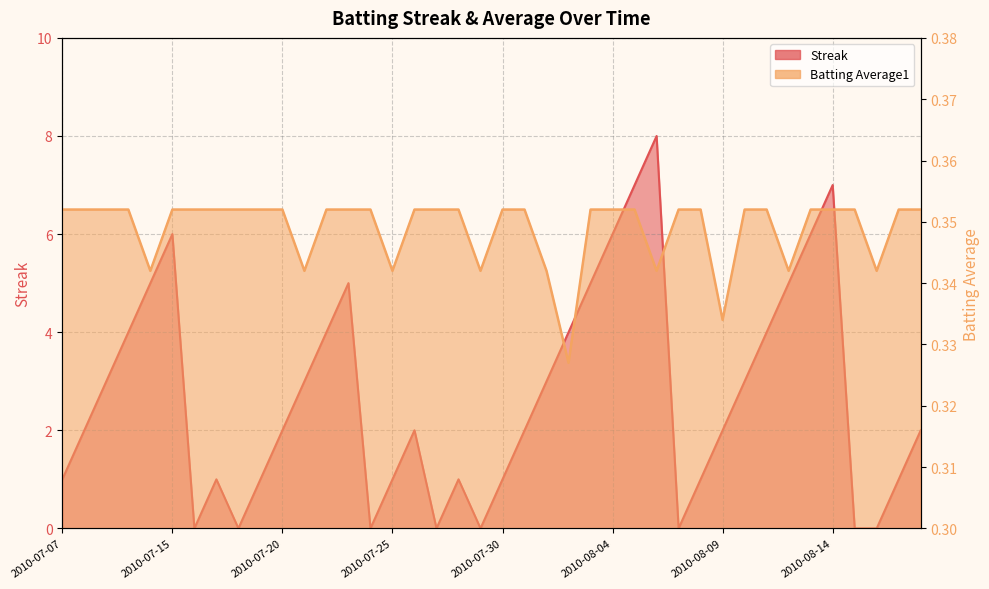

Where is the first local minimum for Streak?

2010-07-16